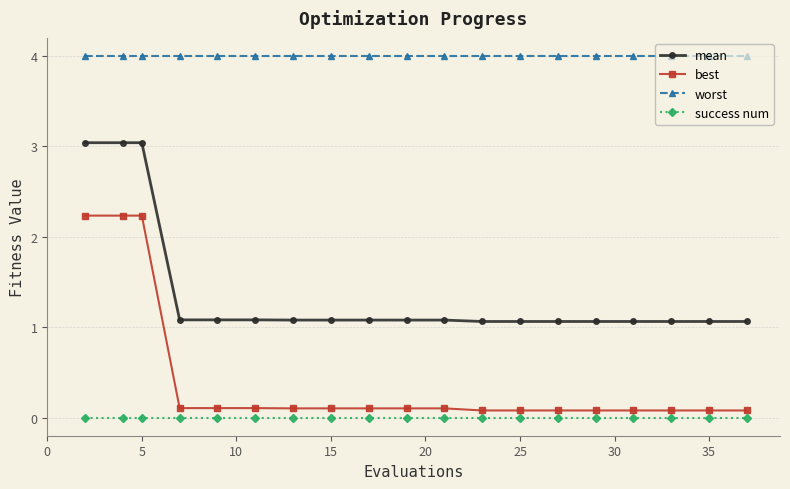

Which series has the widest spread of values?

best